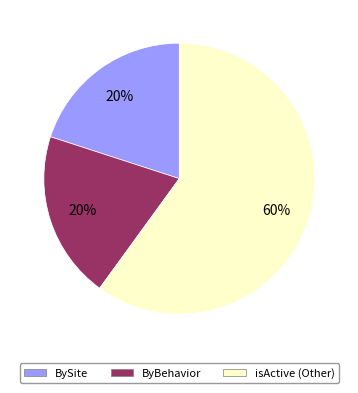

Is it true that isActive (Other) is 53% of the pie?

False